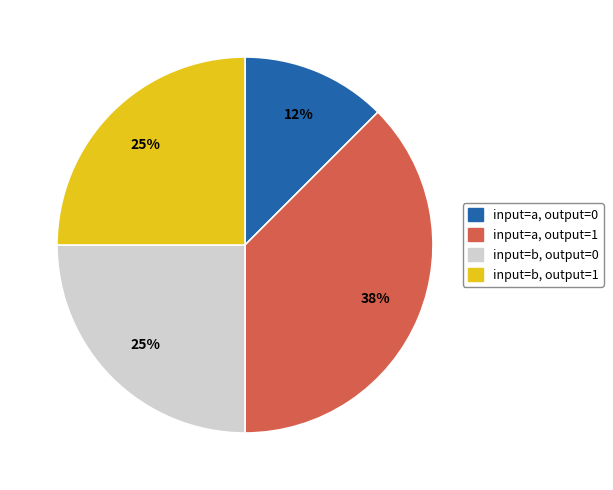

The input=b, output=1 slice represents 32% of the pie. True or false?

False